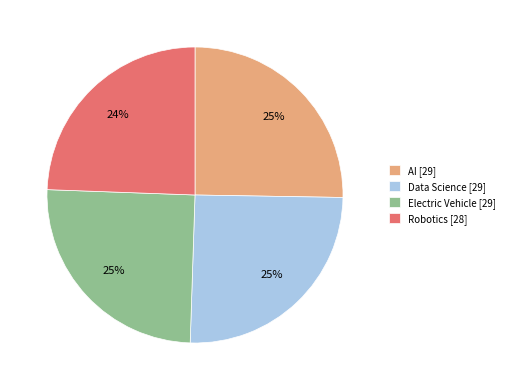

What is the smallest slice in the pie chart?

Robotics